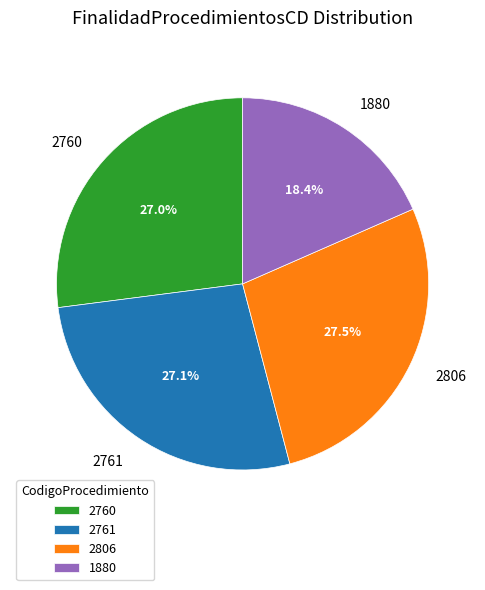

What is the ratio of the value at 2806 to the value at 1880?

1.5